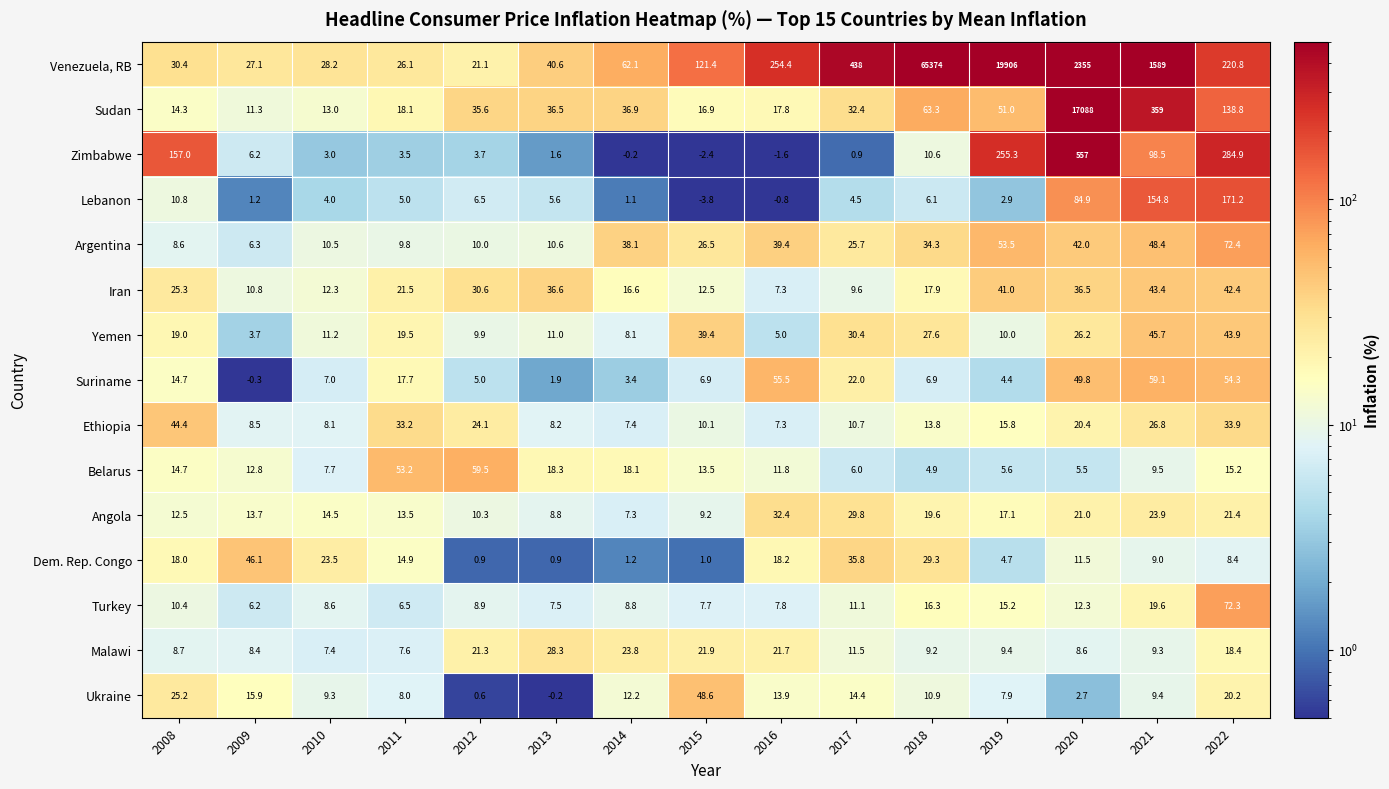

At which label does Malawi reach its peak?

2013